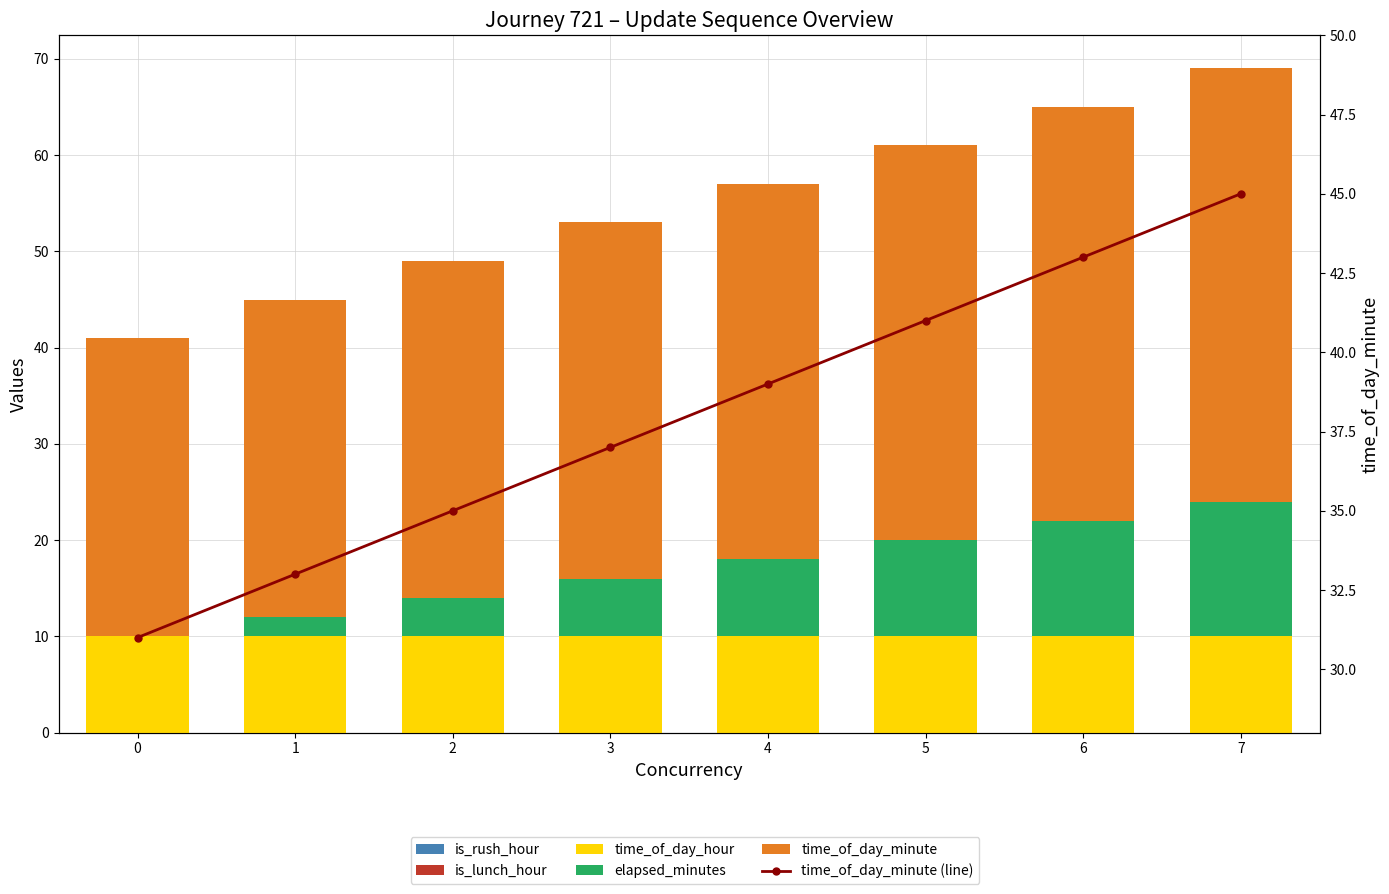

What is the total value across all series at 4?

96